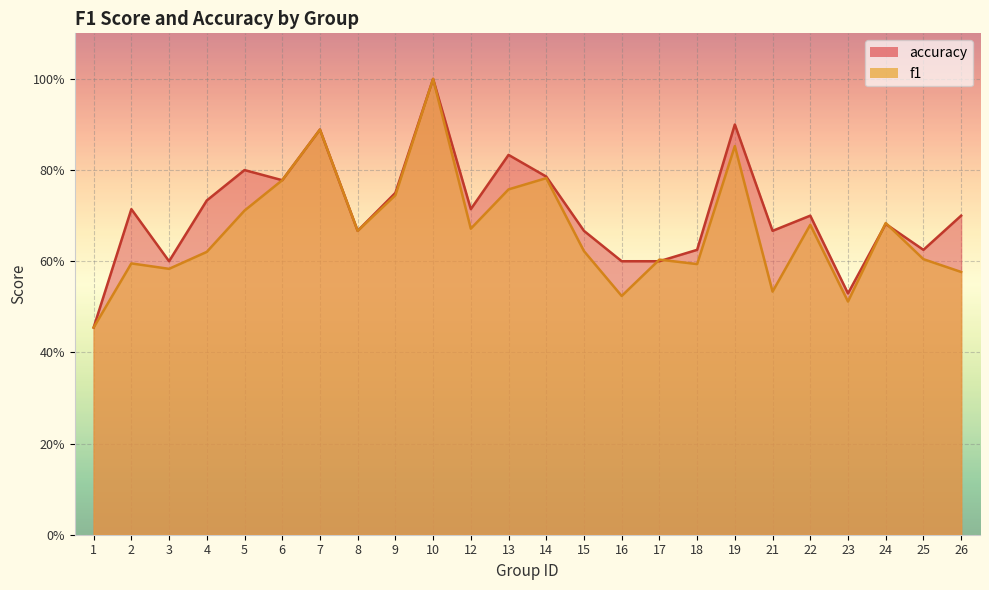

Is it true that f1 equals 0.8 at 4?

False